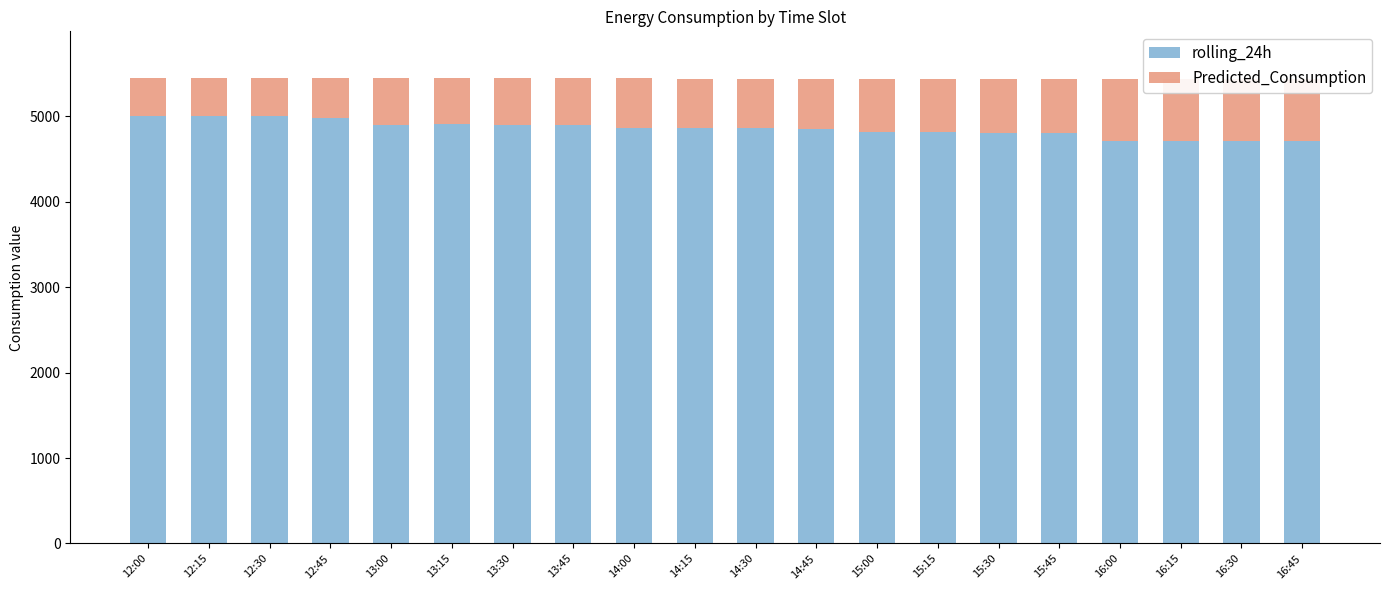

What is the highest value of the rolling_24h series?

5004.2